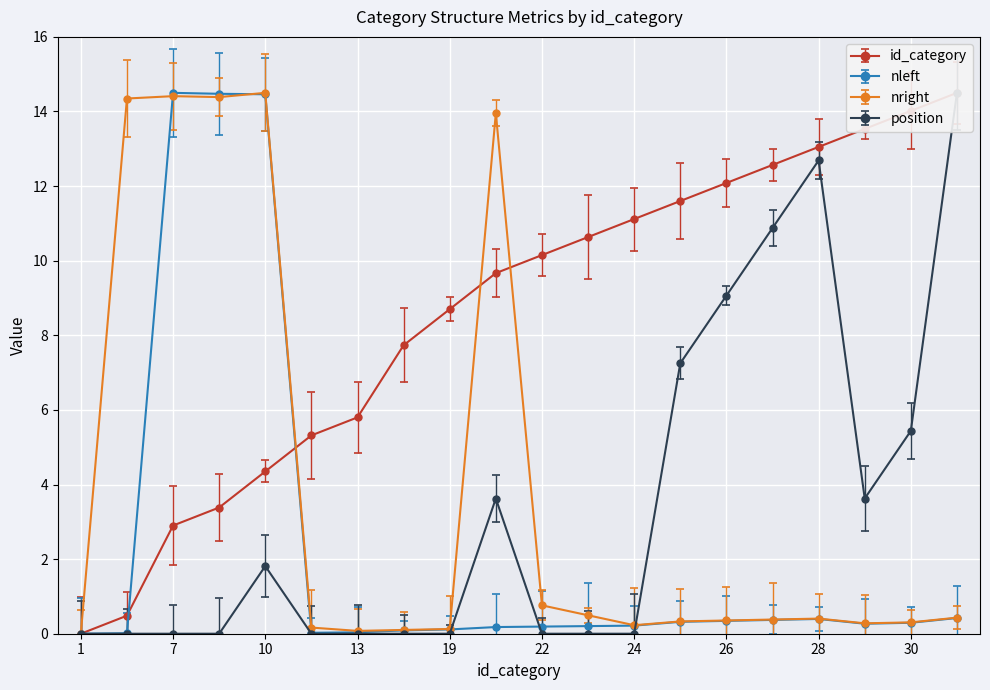

After their last crossing, which series has the higher values: nleft or nright?

nright